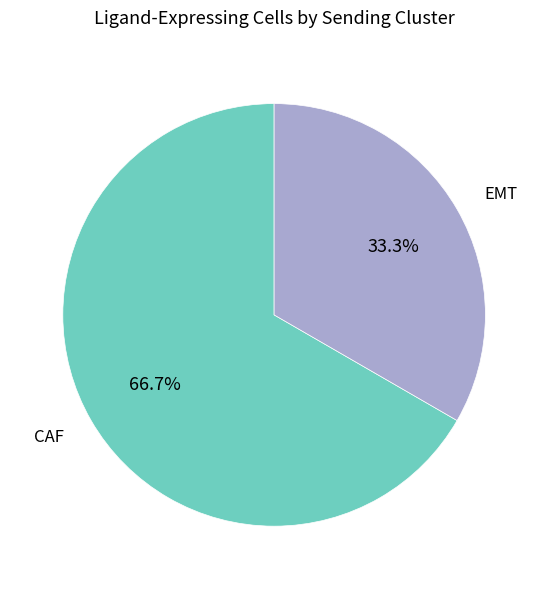

Is there any slice that represents more than half of the pie?

Yes